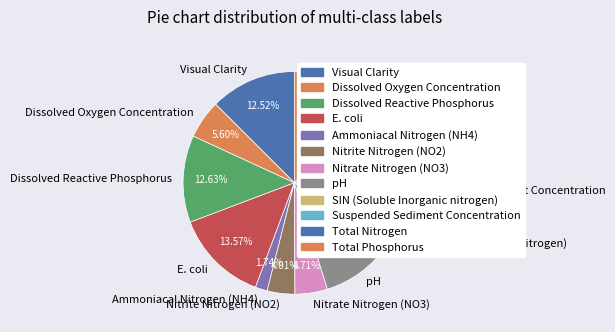

Is the sum of Suspended Sediment Concentration and Nitrite Nitrogen (NO2) greater than half?

No